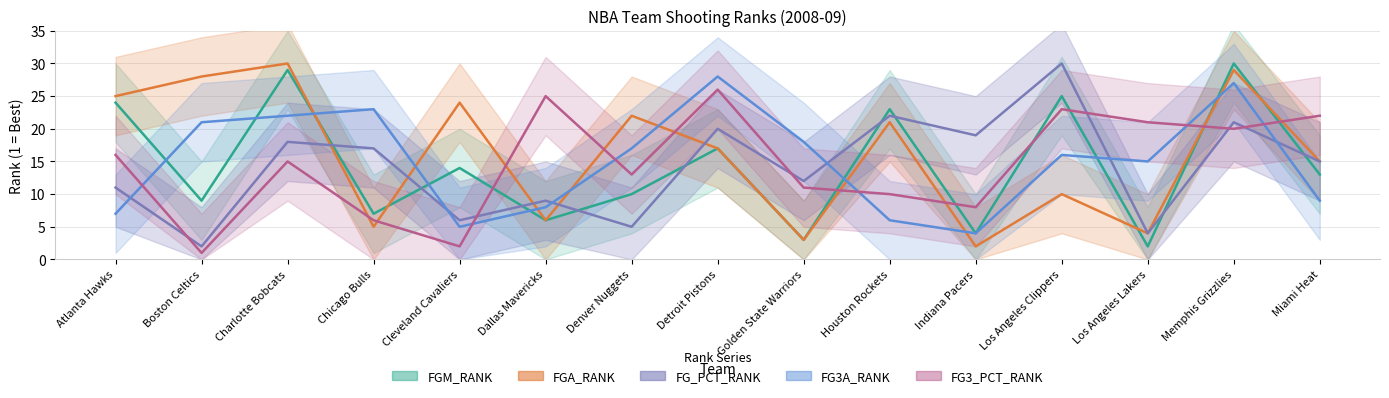

Does the chart have visible grid lines?

Yes